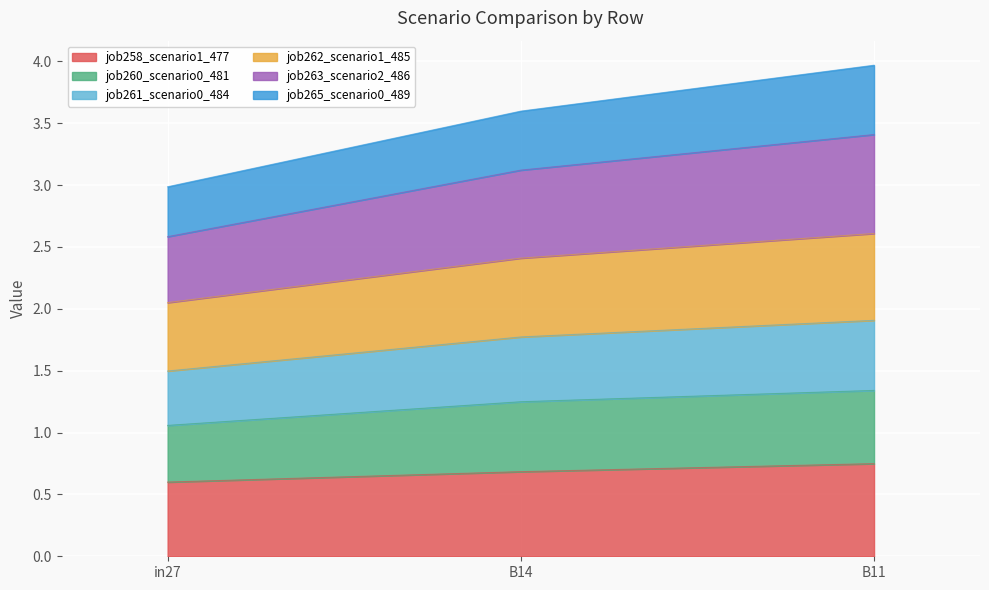

At which label does job263_scenario2_486 first exceed 3?

B14